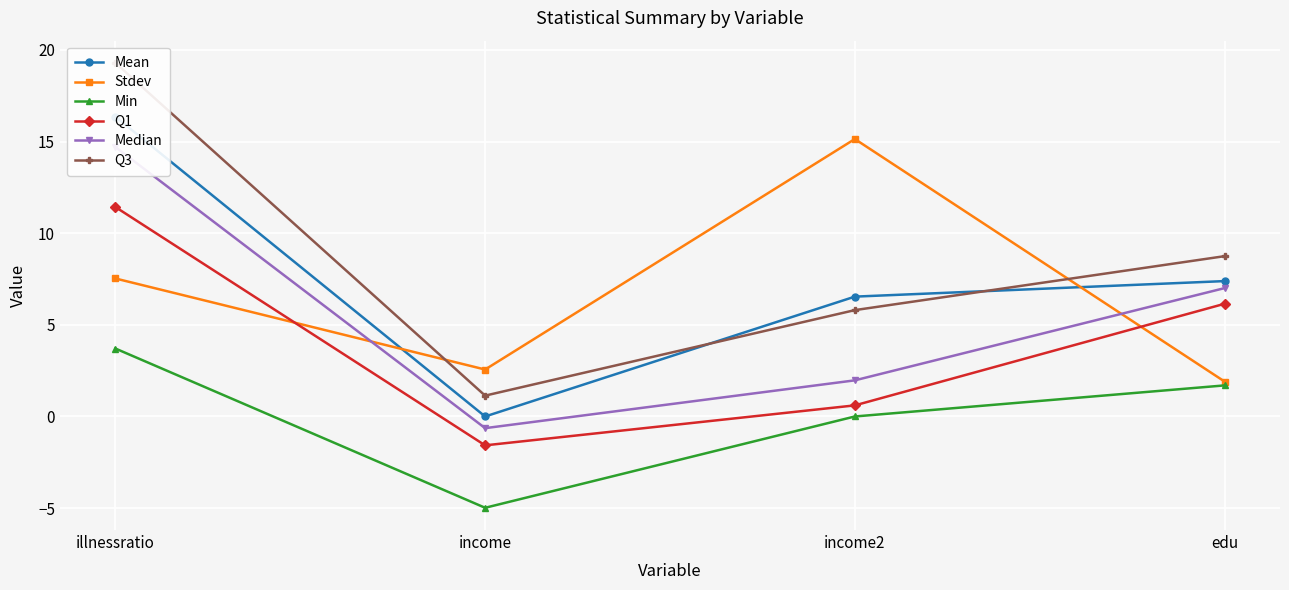

Which series has the widest spread of values?

Q3